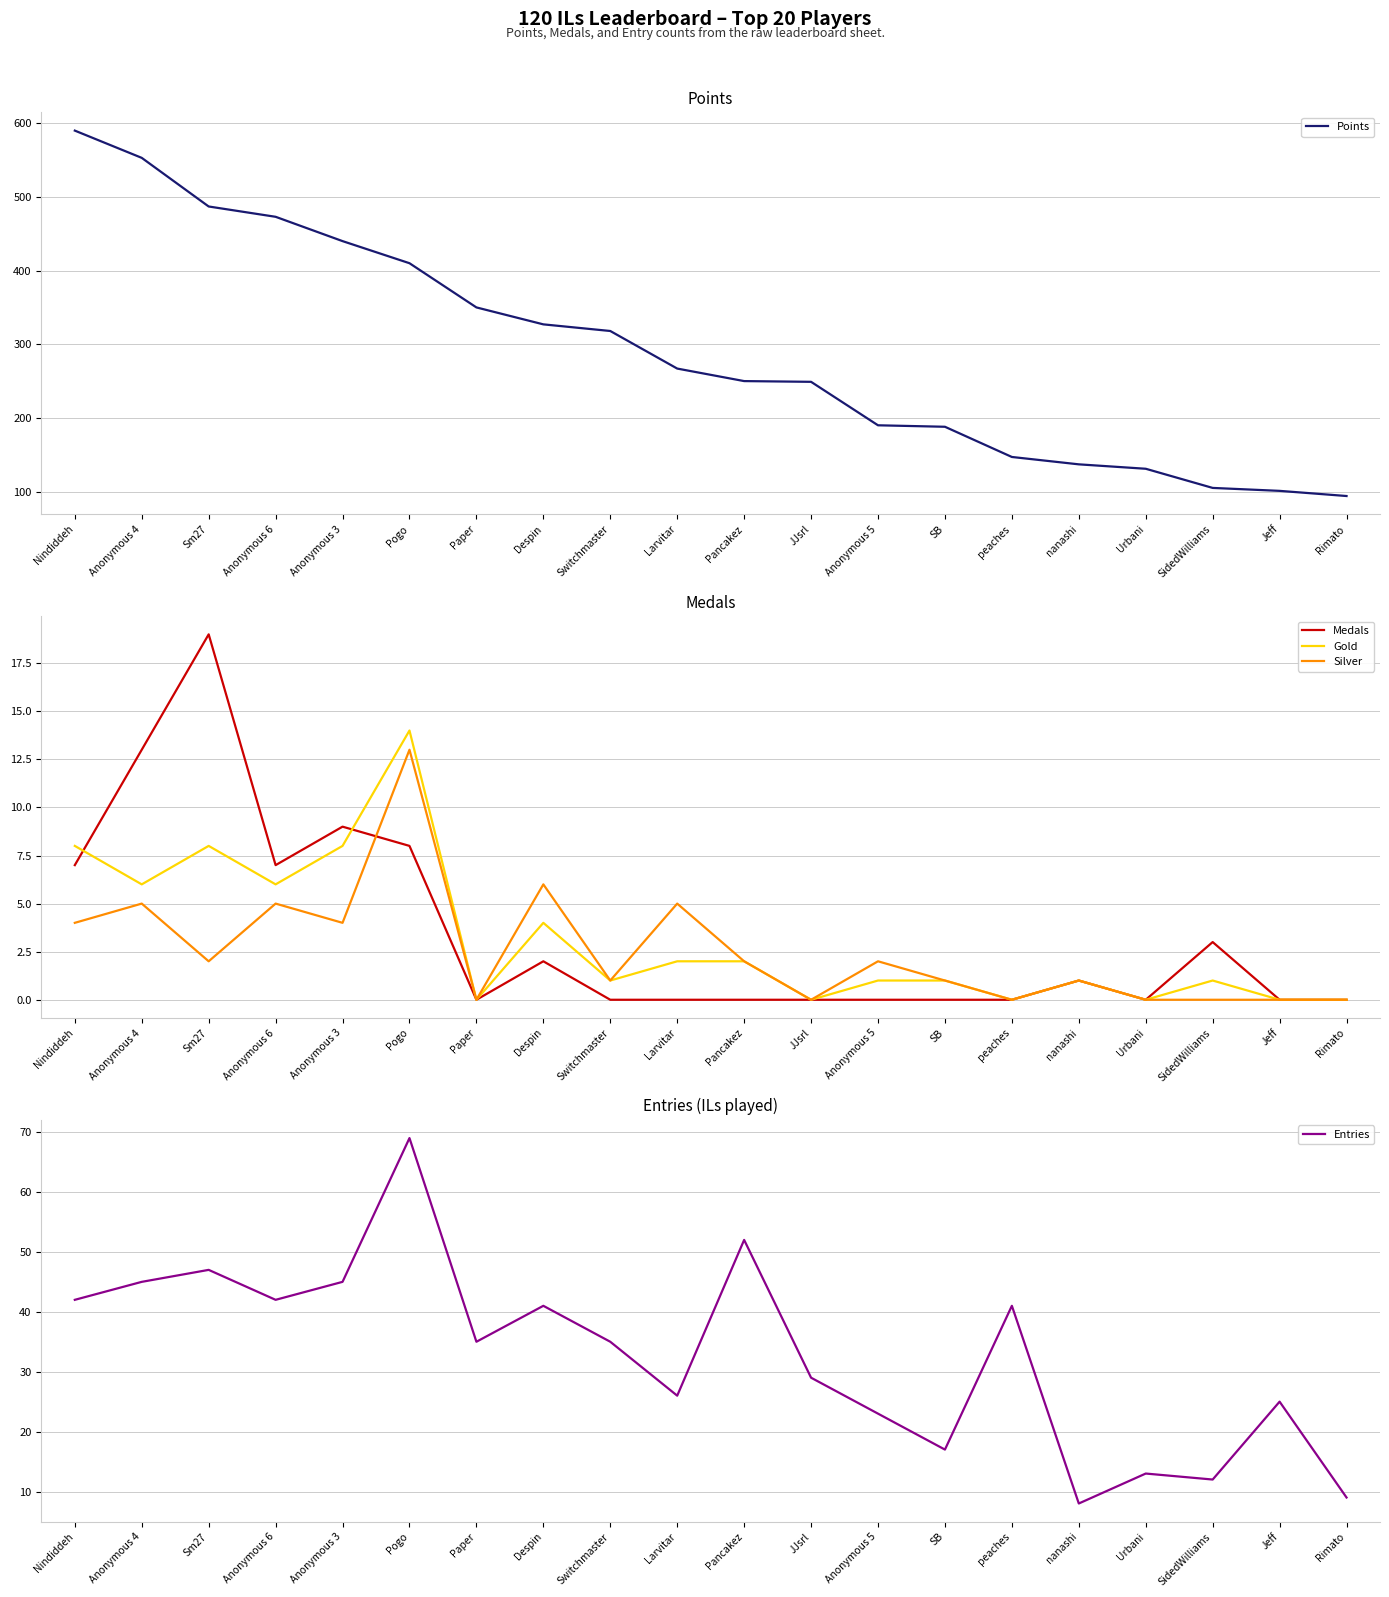

Rank the categories by Medals value from lowest to highest.

Paper, Switchmaster, Larvitar, Pancakez, JJsrl, Anonymous 5, SB, peaches, Urbani, Jeff, Rimato, nanashi, Despin, SidedWilliams, Nindiddeh, Anonymous 6, Pogo, Anonymous 3, Anonymous 4, Sm27